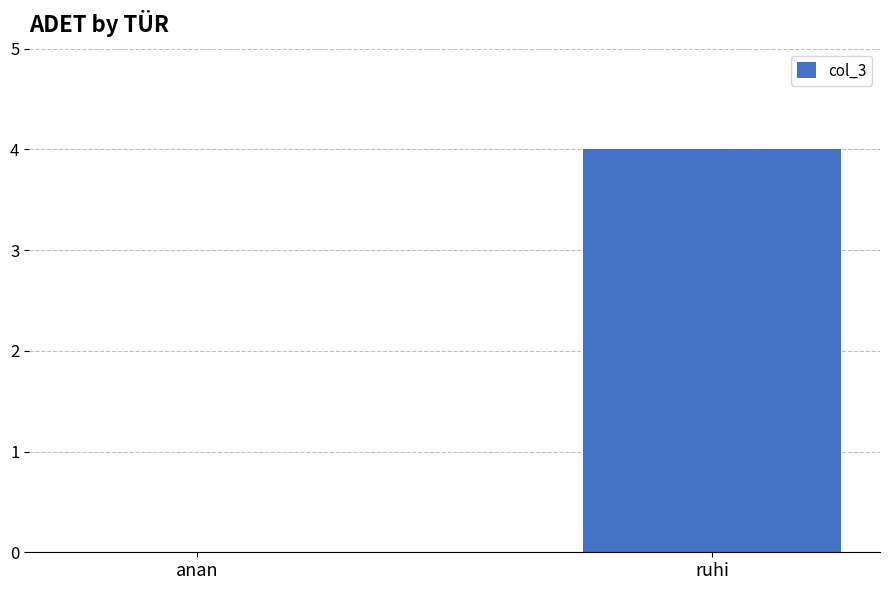

What is the sum of the values at anan and ruhi?

4